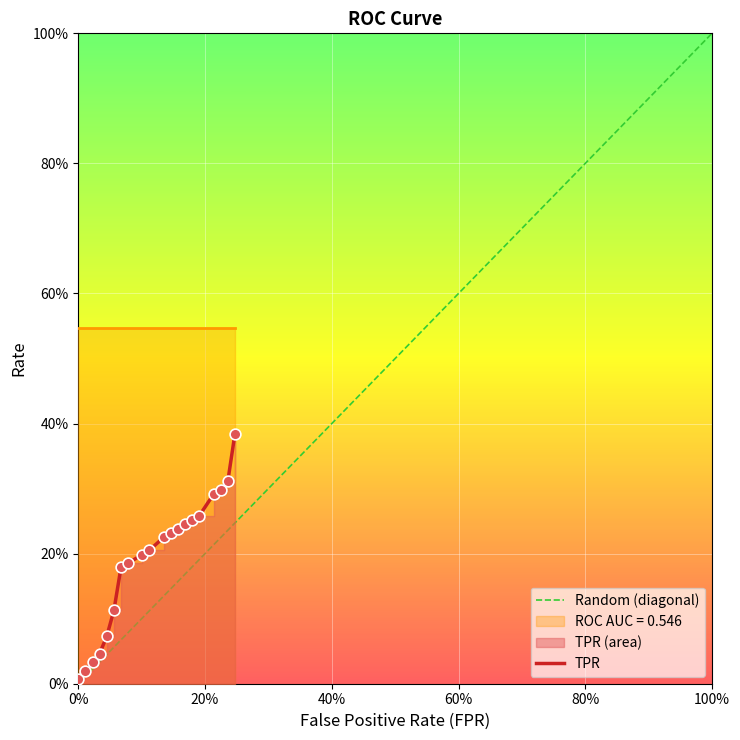

Is the value of fpr at 18 greater than the value of roc_auc at tpr?

No